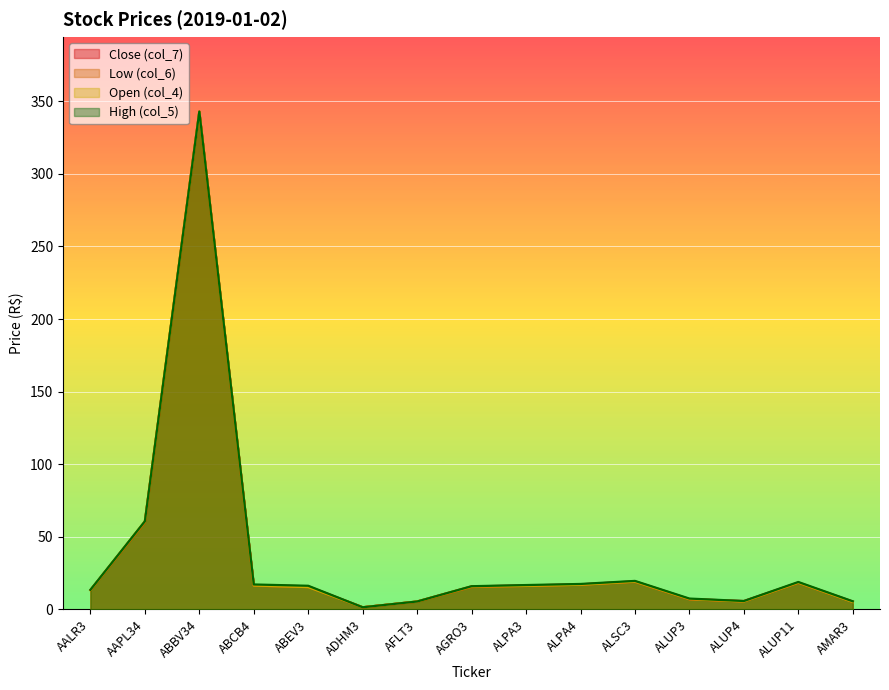

How many lines are shown in the chart?

4